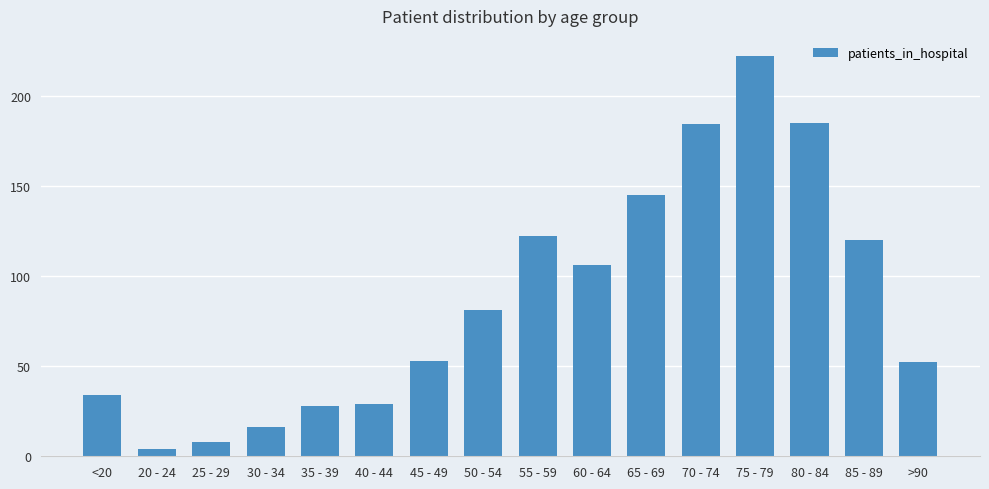

How many values are below 81?

8